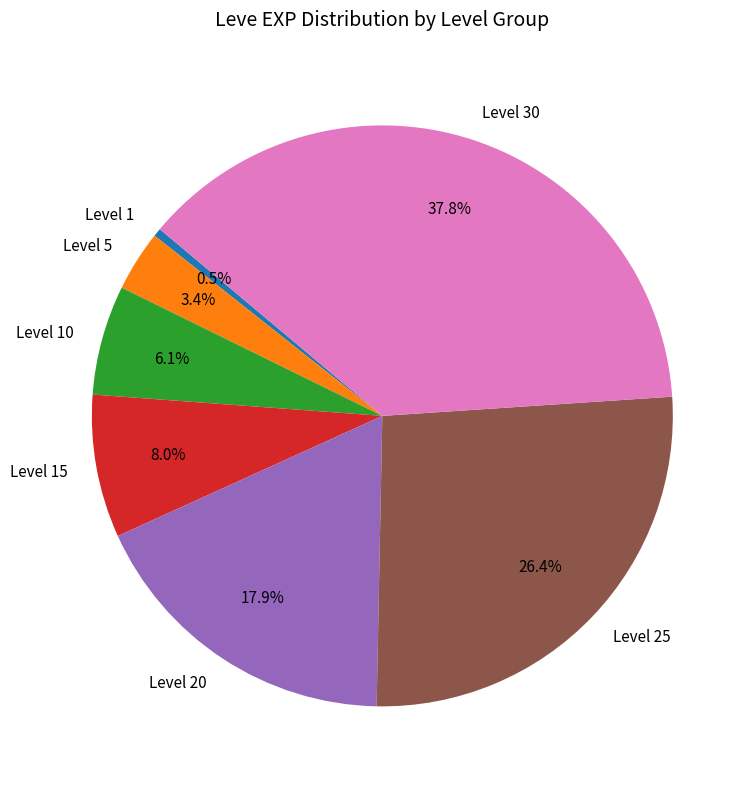

Between Level 15 and Level 30, which is larger?

Level 30